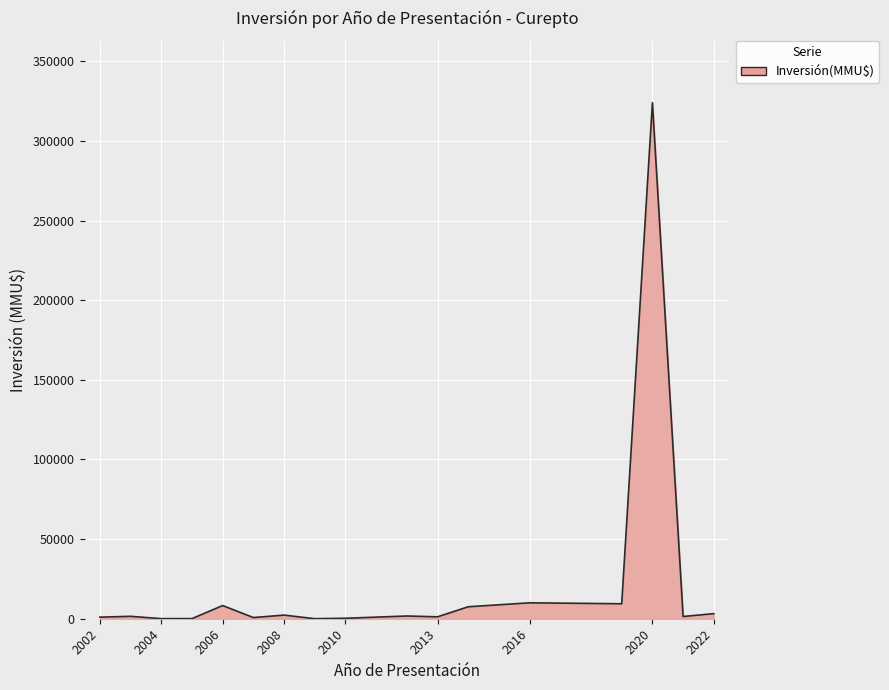

What is the difference between the maximum and minimum values?

323998